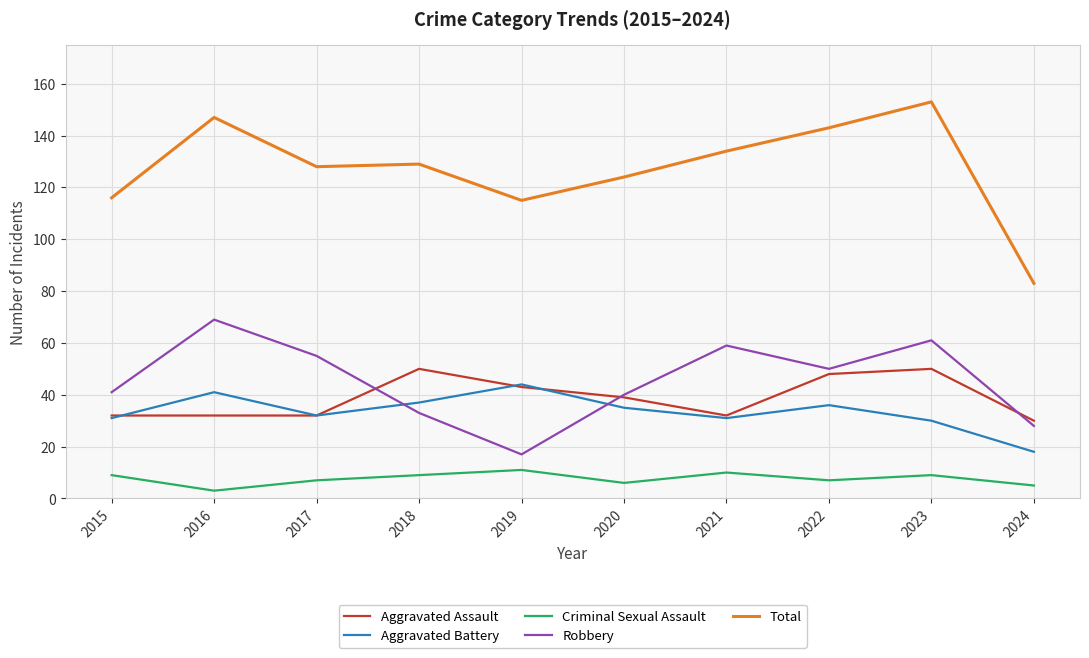

True or false: Aggravated Assault has a value of 17 at 2024.

False